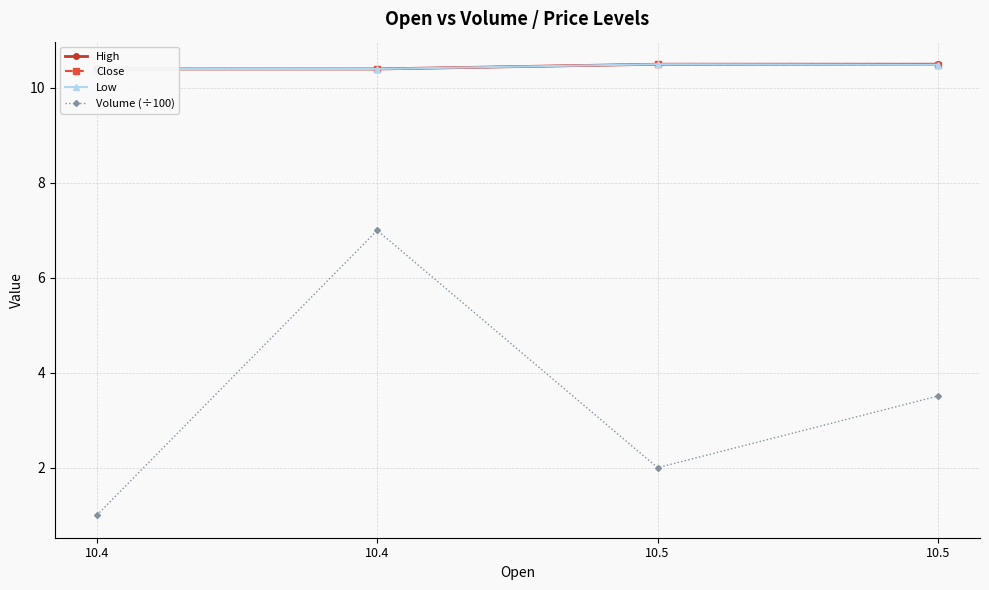

What is the smallest value displayed?

1.0